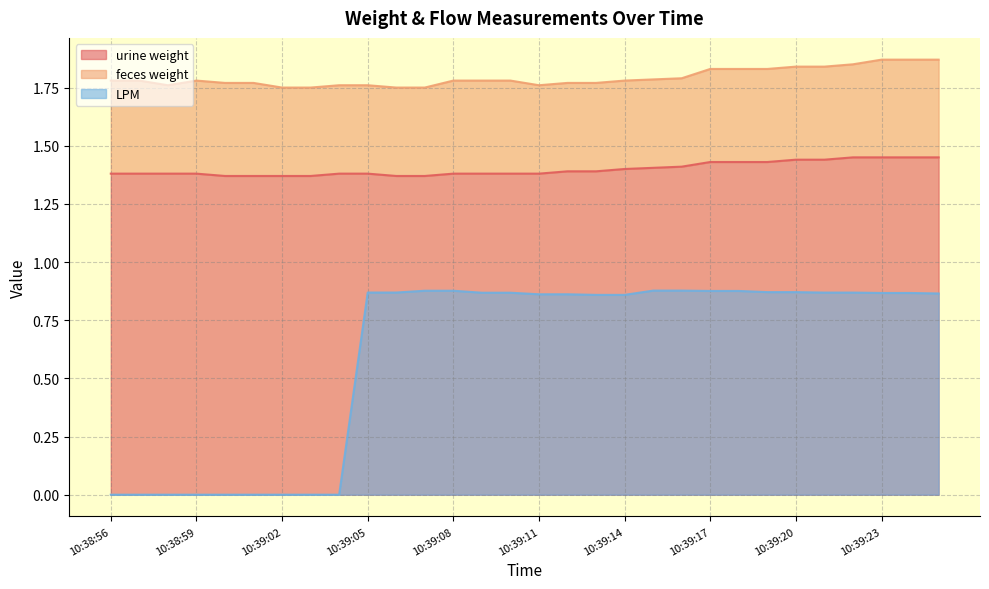

What is the difference between the maximum and minimum values in the LPM series?

0.9